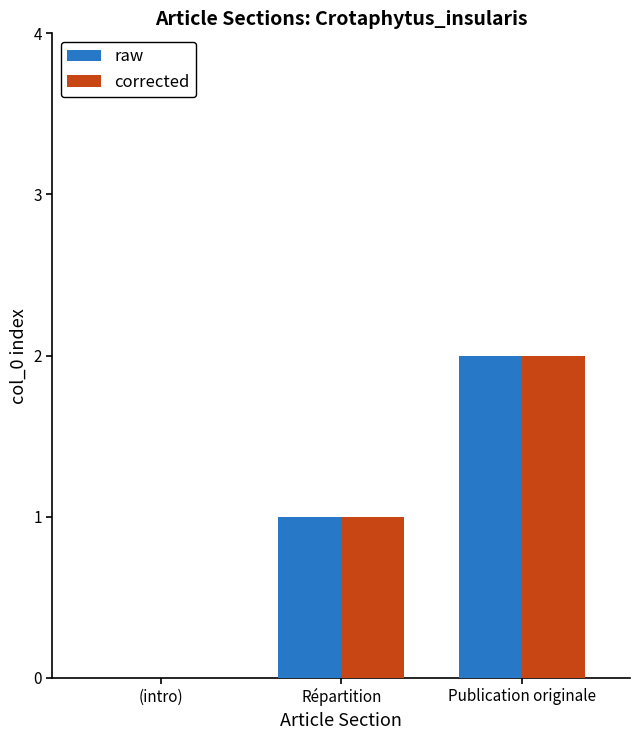

Is it true that raw equals 0 at Répartition?

False